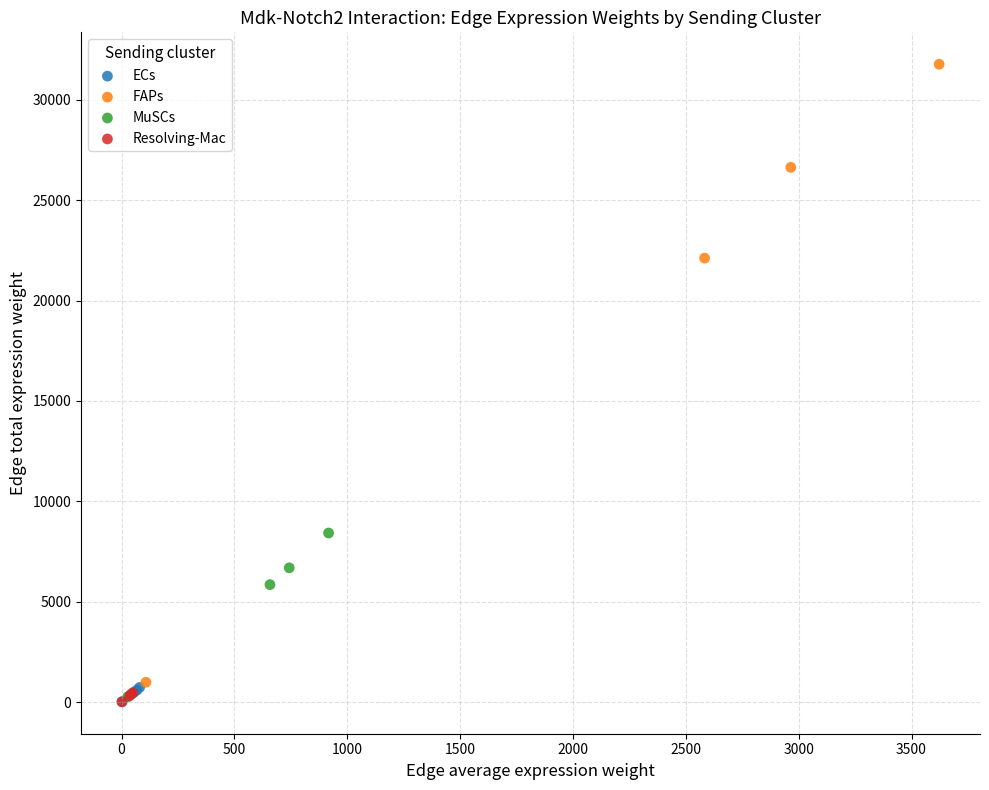

What are all the series names shown in the legend?

ECs, FAPs, MuSCs, Resolving-Mac